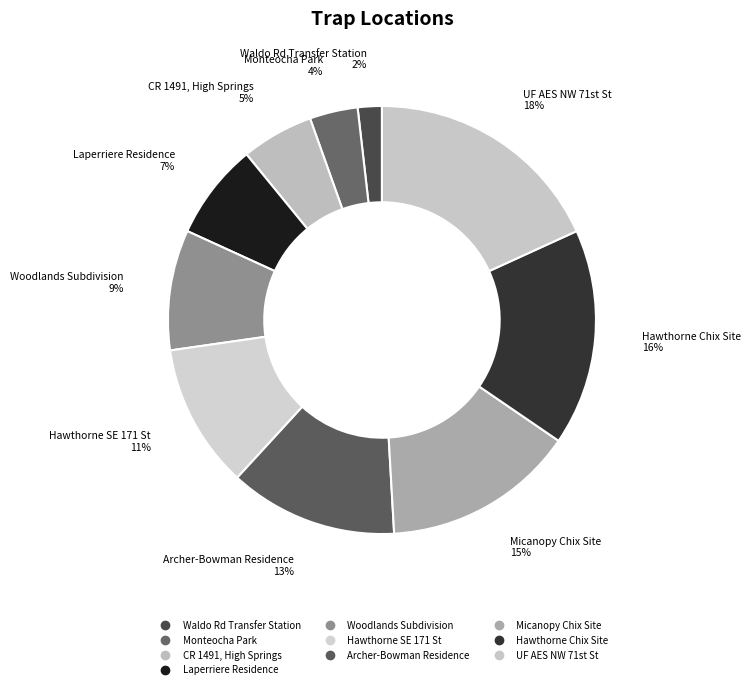

Is there any slice that represents more than half of the pie?

No